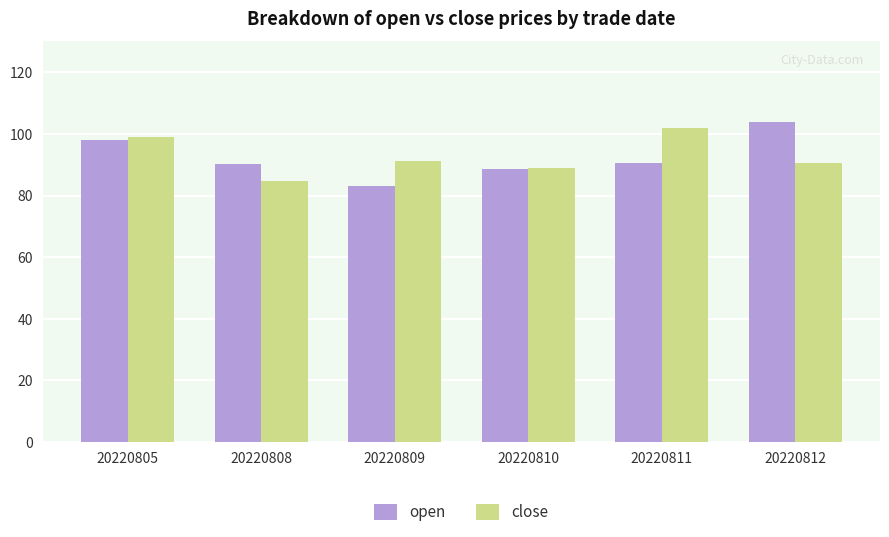

The value of close at 20220812 is 90.4. True or false?

True